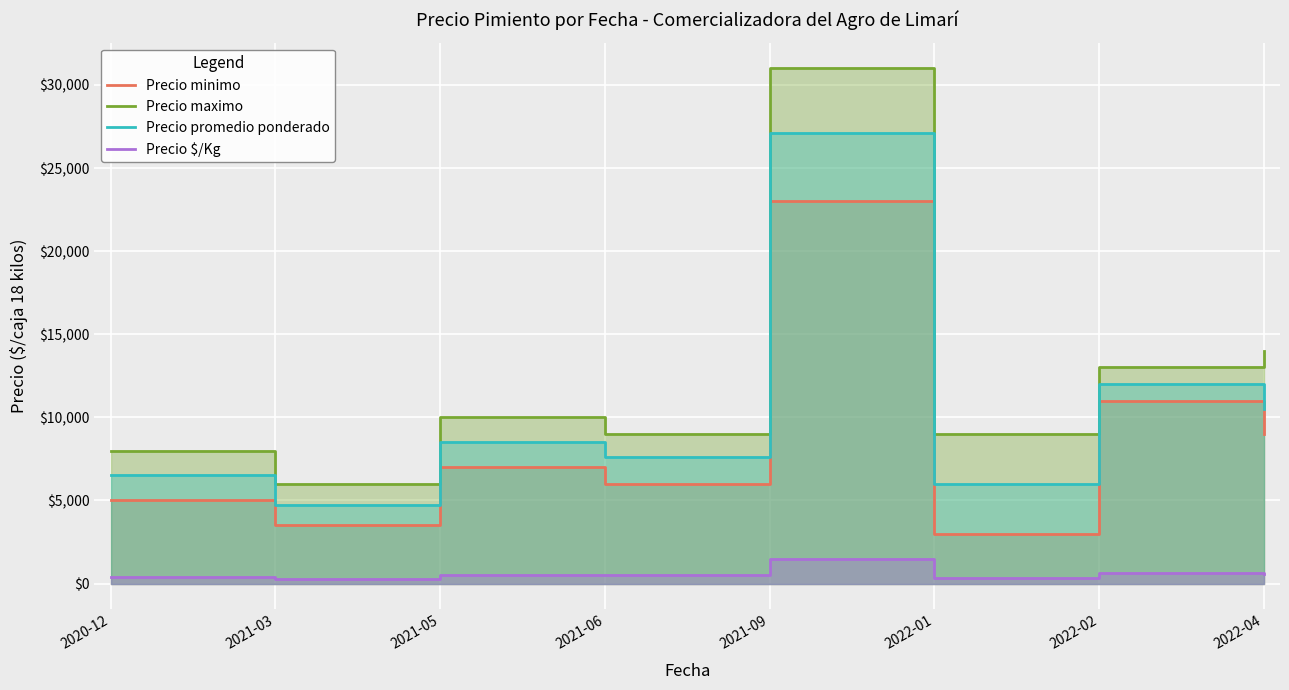

Between 2021-03 and 2021-05, which series saw the biggest shift?

Precio maximo